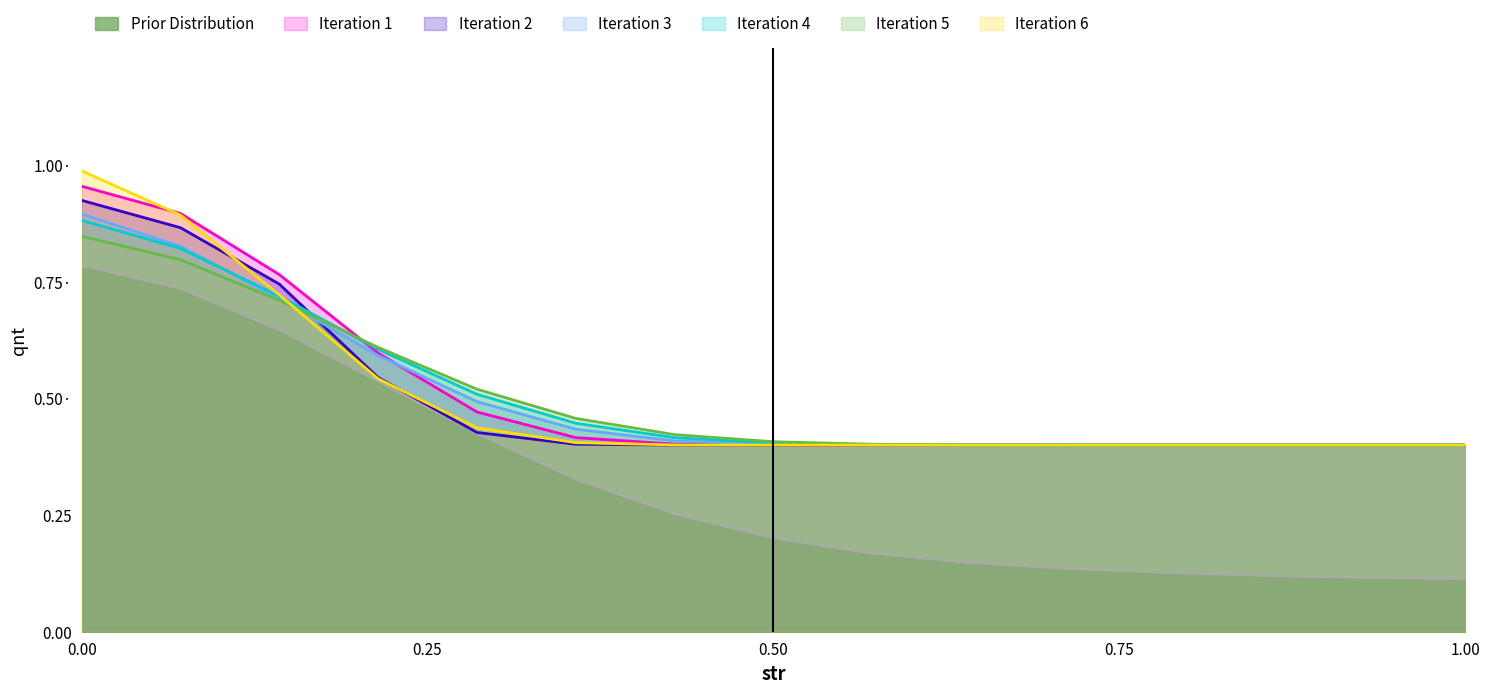

What is the change in value from Назарбаева to М.Маметовой?

-0.2